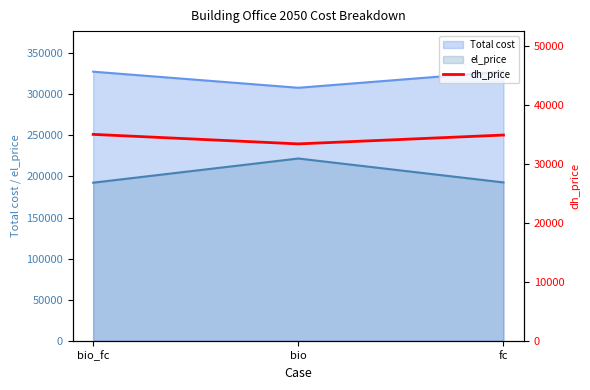

What is the difference between the maximum and minimum values?

1611.9